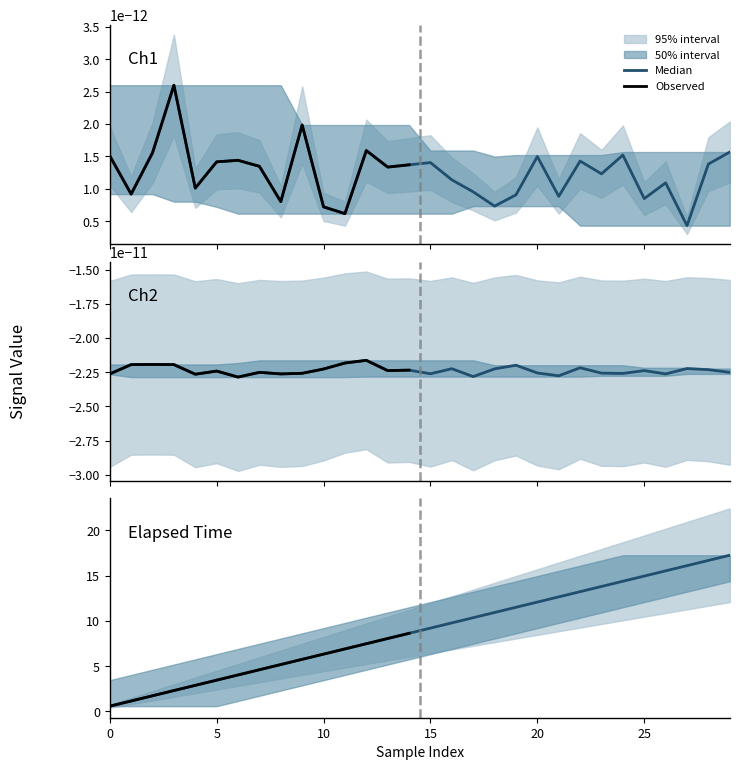

Which series has the widest spread of values?

Elapsed_time